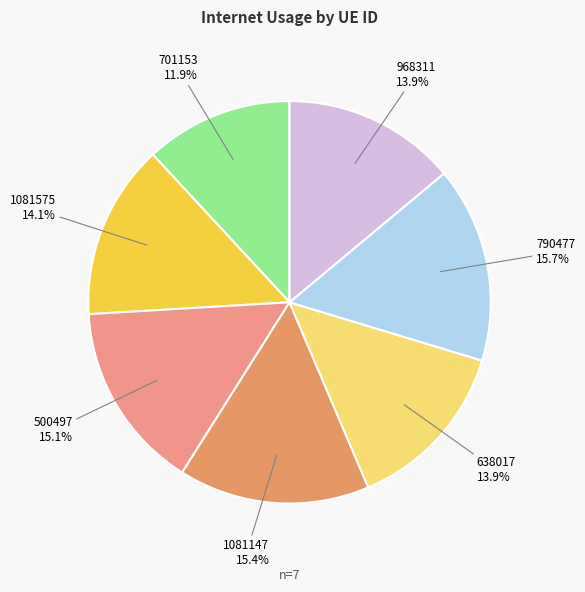

How many slices are in this pie chart?

7